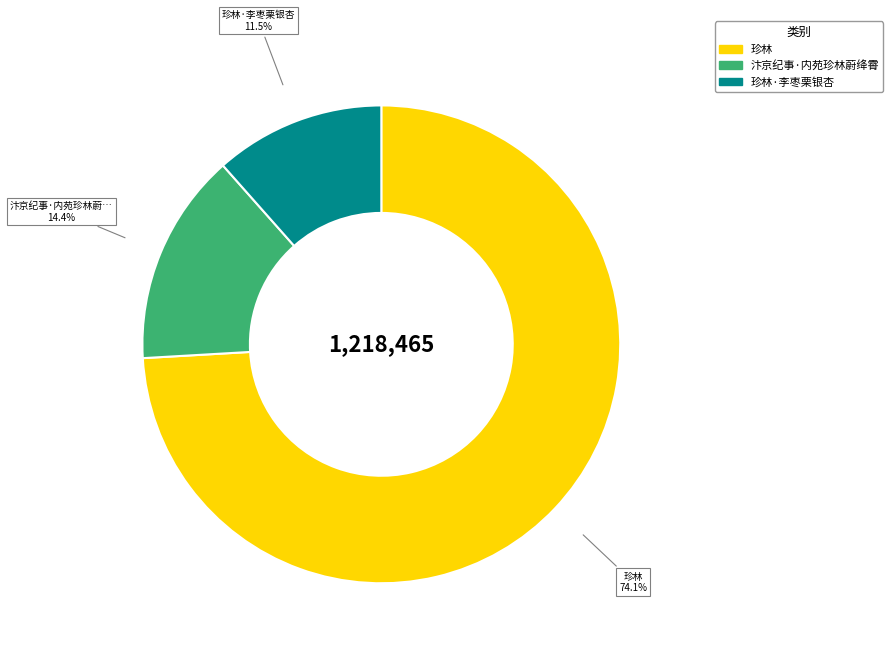

Is the sum of 珍林 and 珍林·李枣栗银杏 greater than half?

Yes